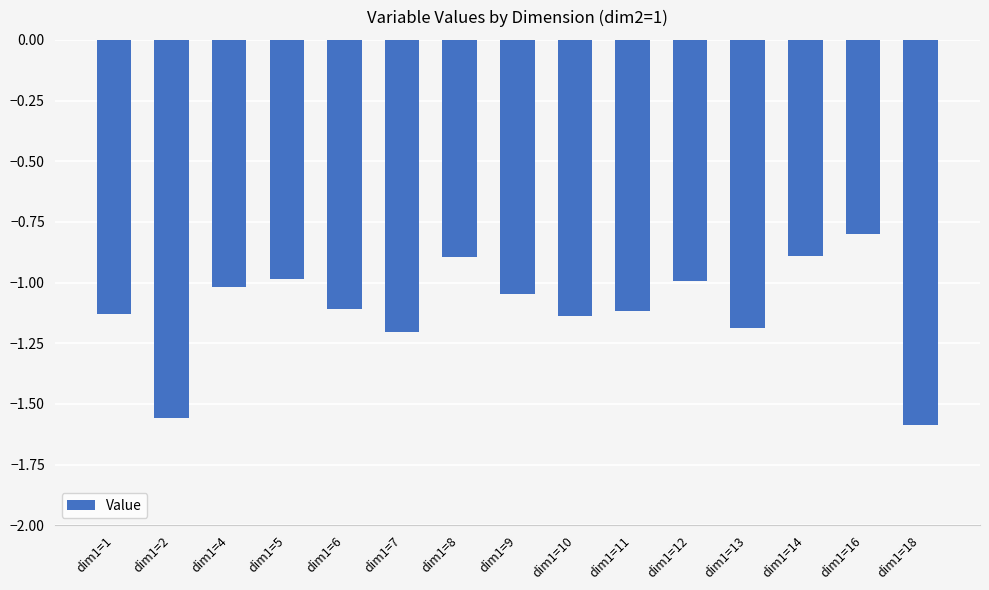

The chart shows a value of -2.3 at dim1=2. True or false?

False